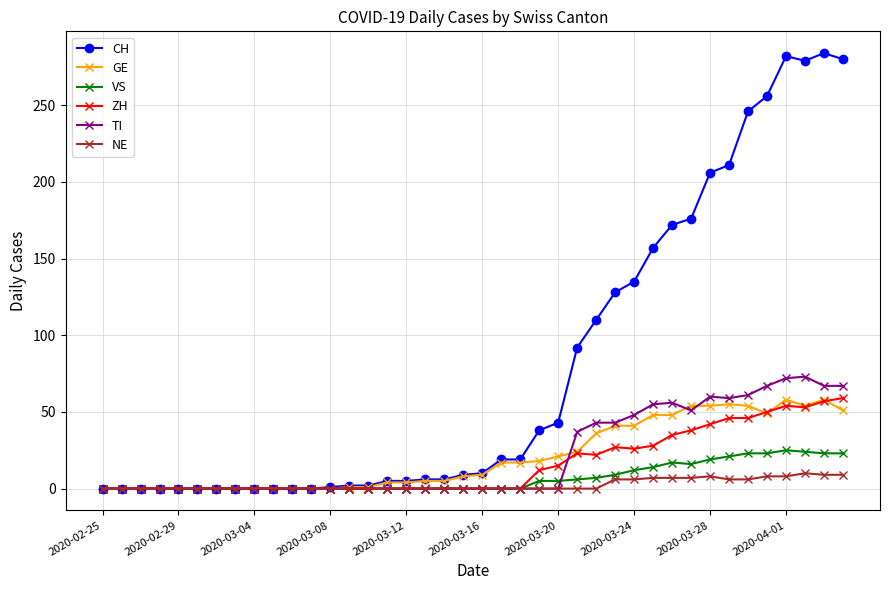

At how many categories does at least one series exceed 270?

4